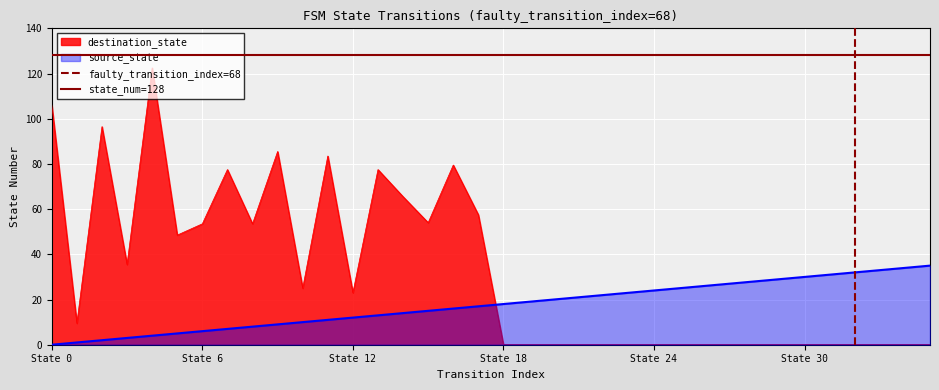

True or false: source_state and destination_state cross at least once.

True